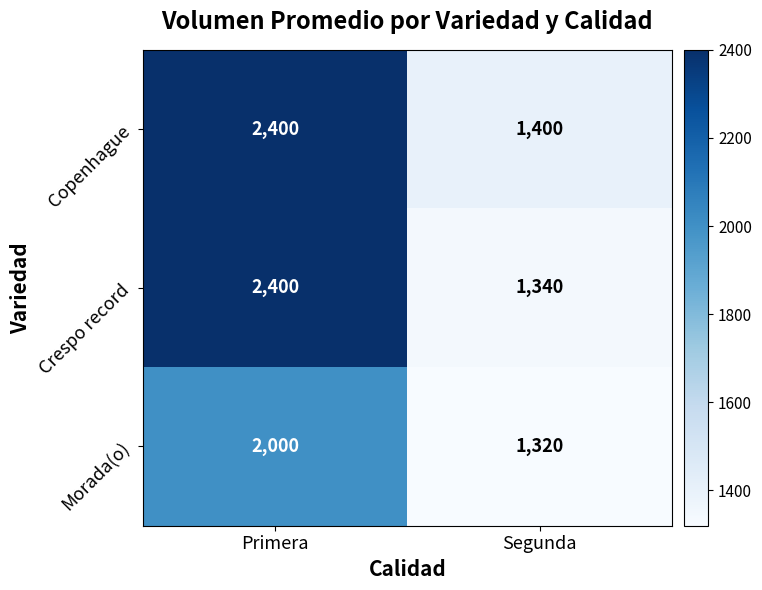

Reading left to right, transcribe all the data shown in this chart.

Copenhague: 2400	1400
Crespo record: 2400	1340
Morada(o): 2000	1320